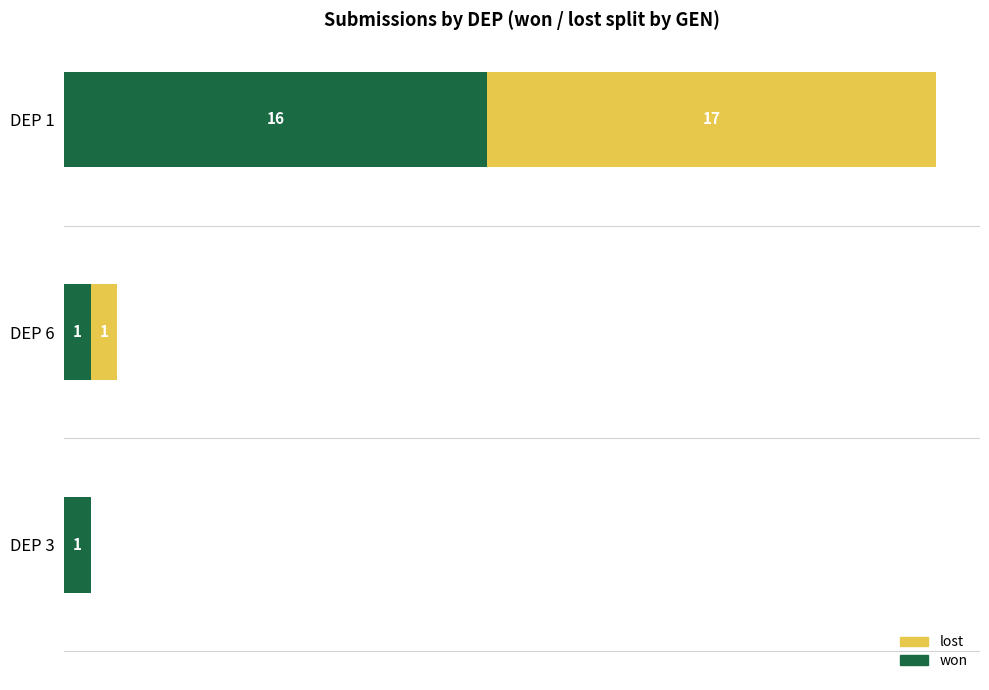

At which category is the sum across all series the highest?

DEP 1